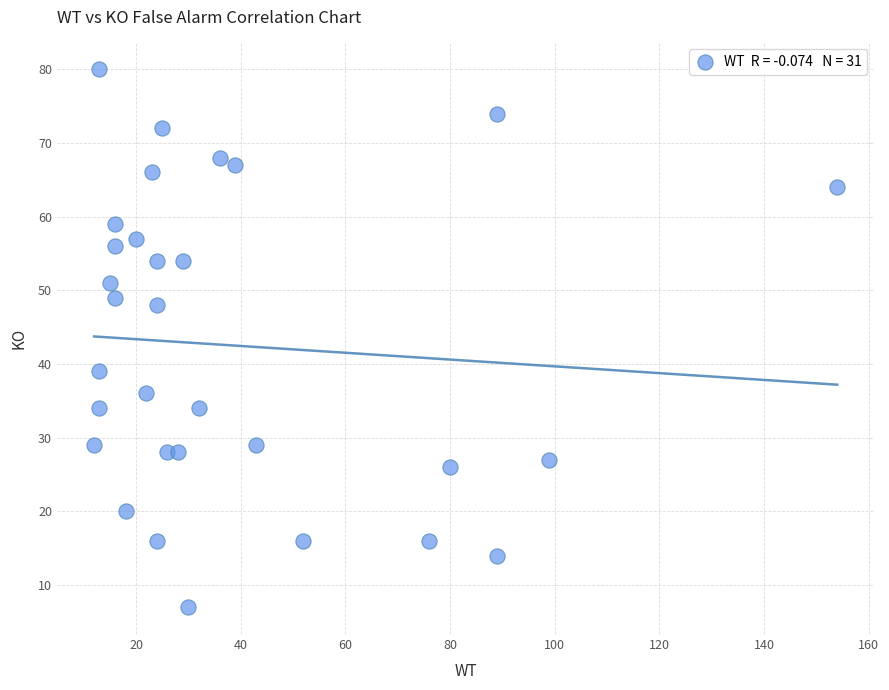

What is the range of Y values (max minus min)?

73